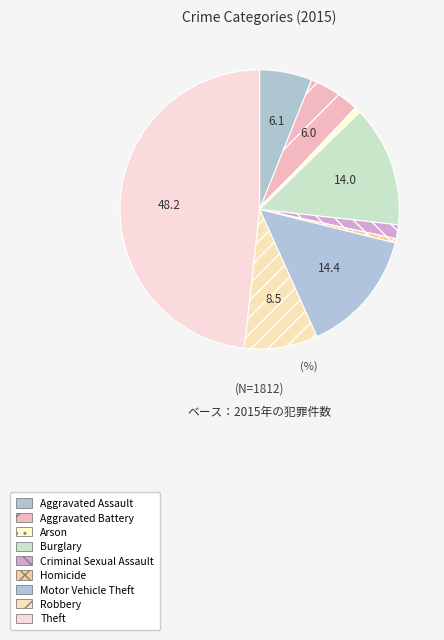

Is it true that Criminal Sexual Assault is 2% of the pie?

True